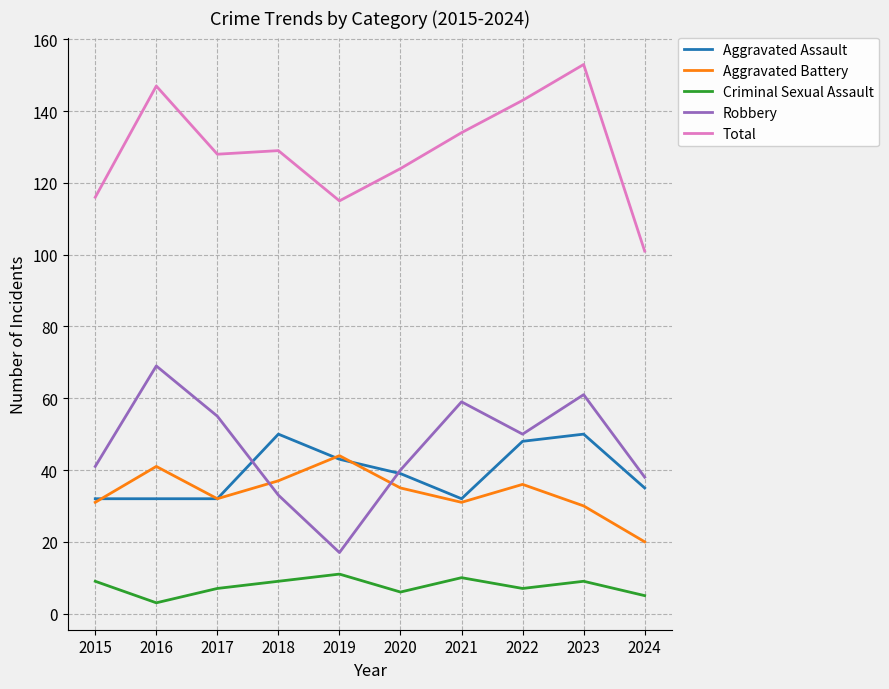

How many lines are shown in the chart?

5